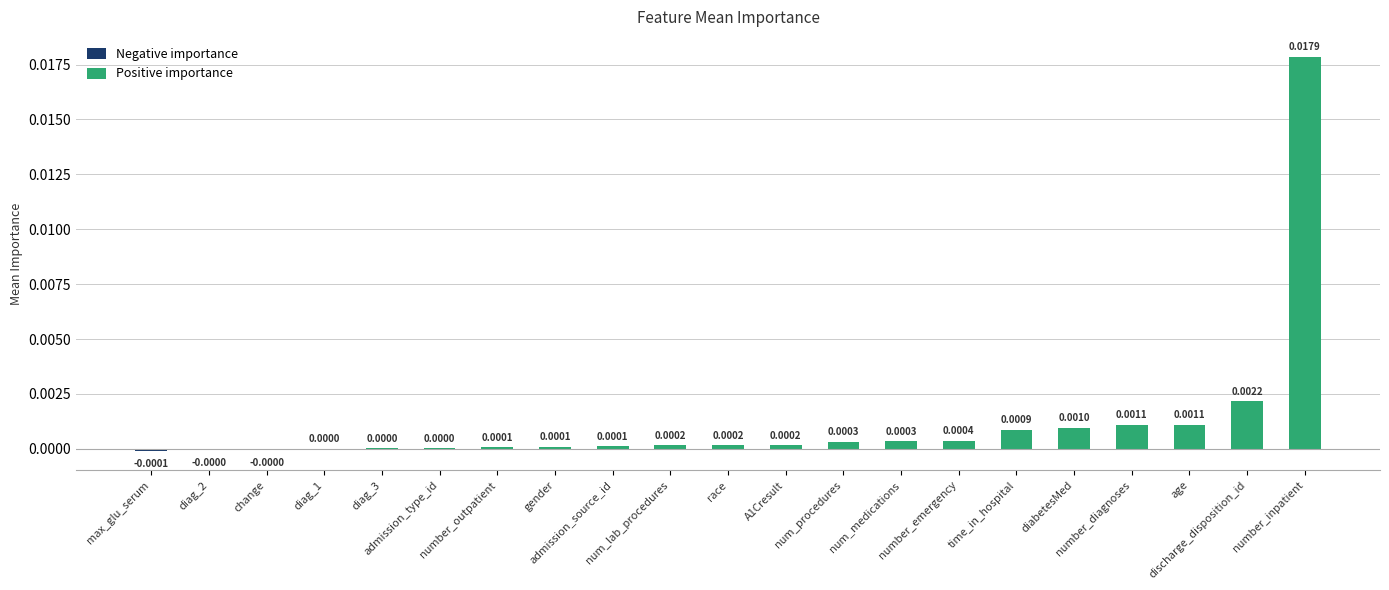

List the labels in order of value, smallest first.

max_glu_serum, diag_2, change, diag_1, diag_3, admission_type_id, number_outpatient, gender, admission_source_id, num_lab_procedures, race, A1Cresult, num_procedures, num_medications, number_emergency, time_in_hospital, diabetesMed, number_diagnoses, age, discharge_disposition_id, number_inpatient